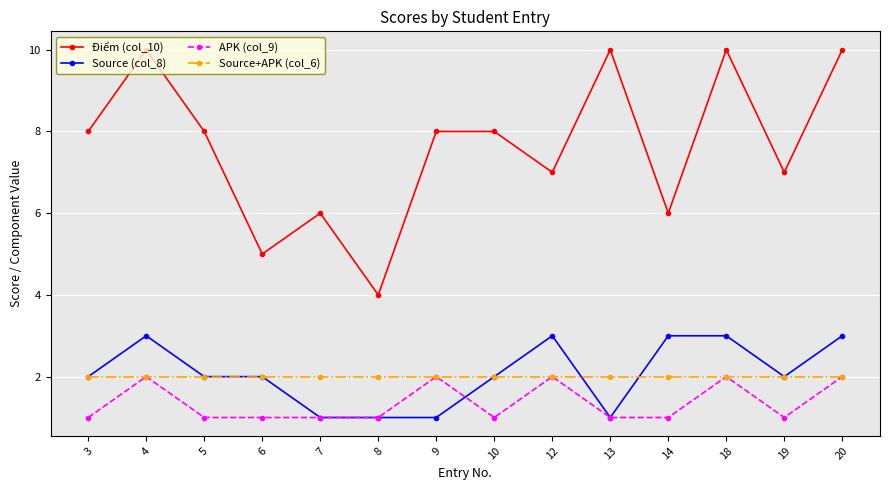

What is the spread (max minus min) of values at 9?

7